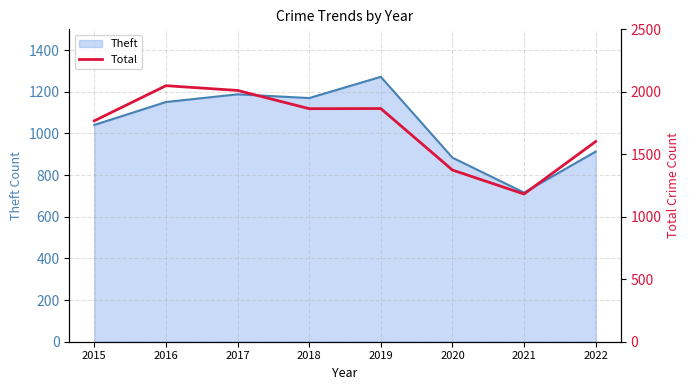

The chart shows a value of 2572 at 2018. True or false?

False